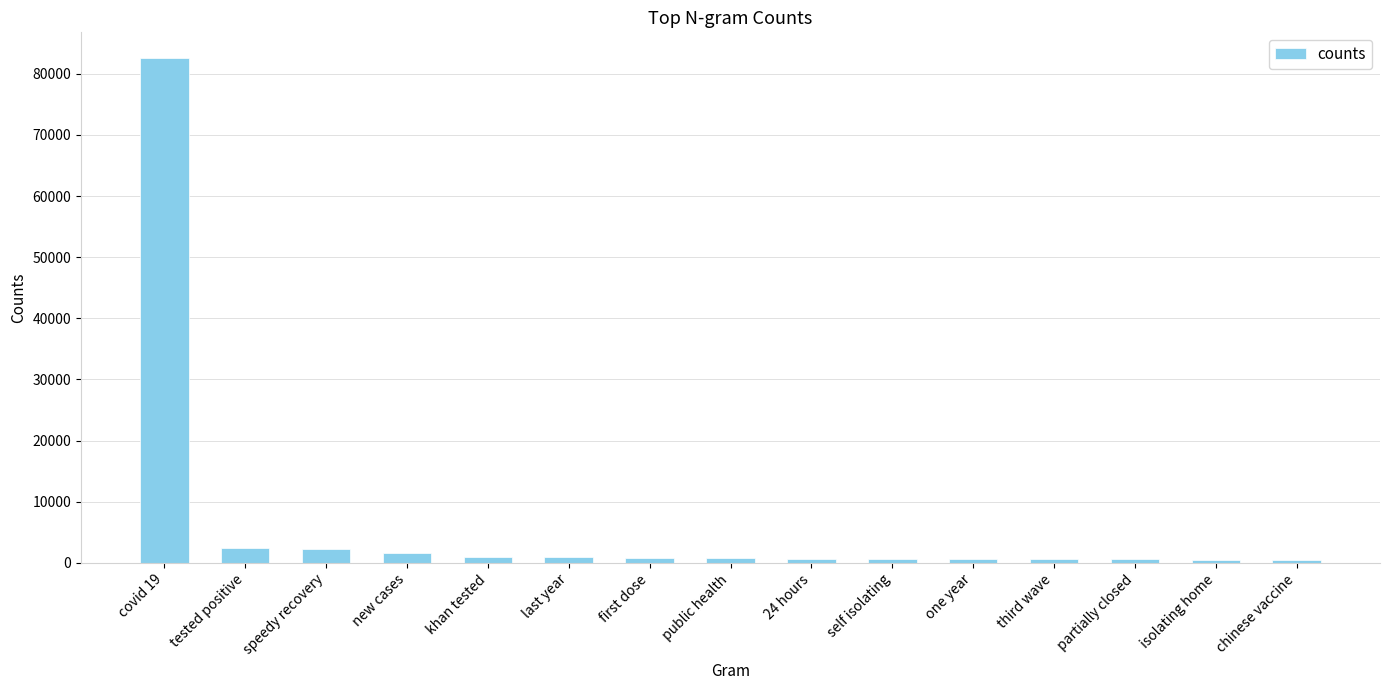

Does the chart contain stacked bars?

No